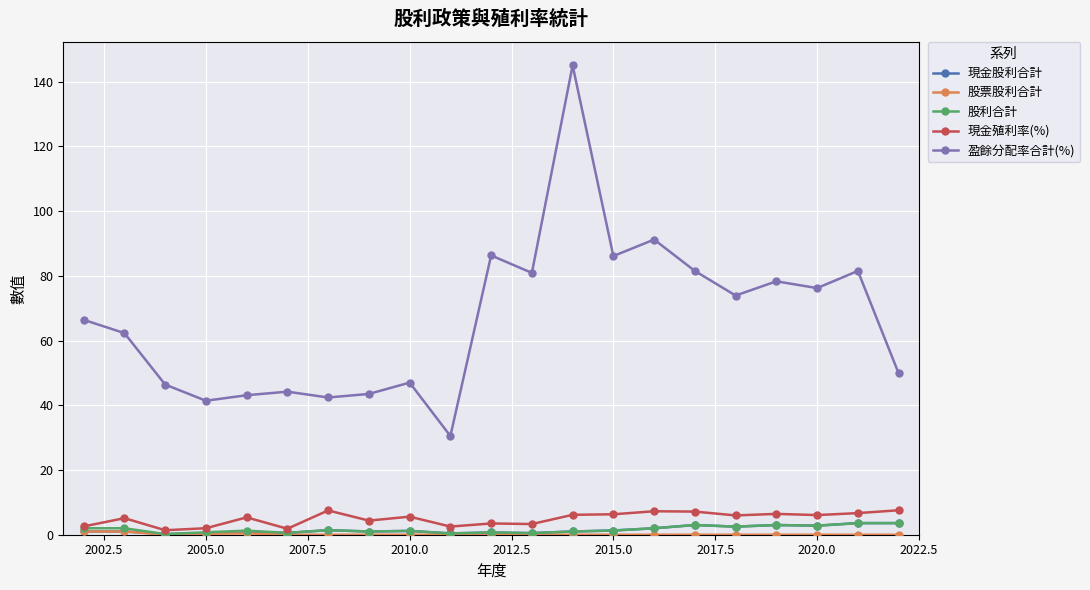

True or false: 股利合計 and 盈餘分配率合計(%) cross at least once.

False